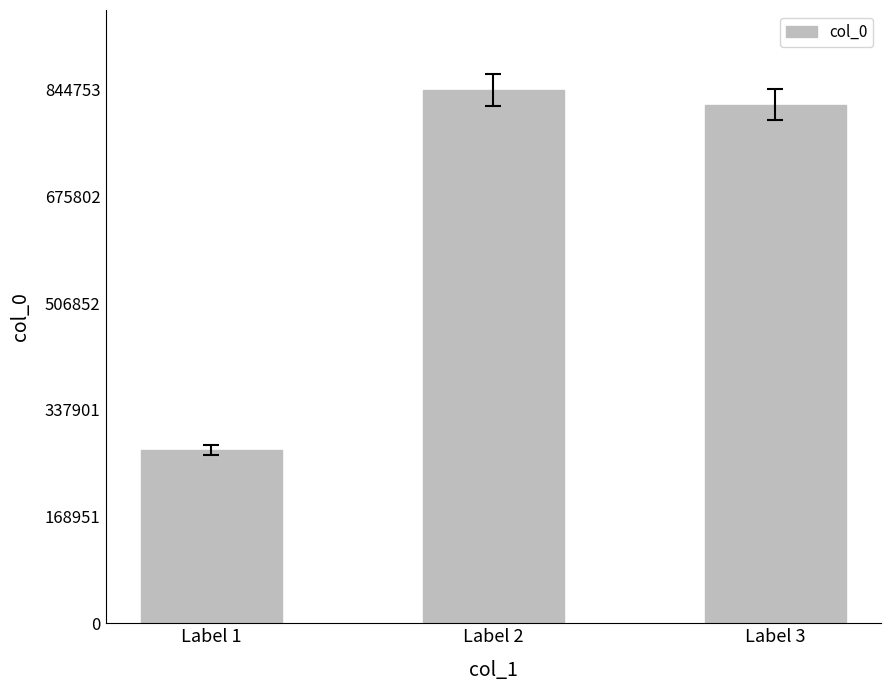

What value does the data have at Label 2, to the nearest 100?

844800